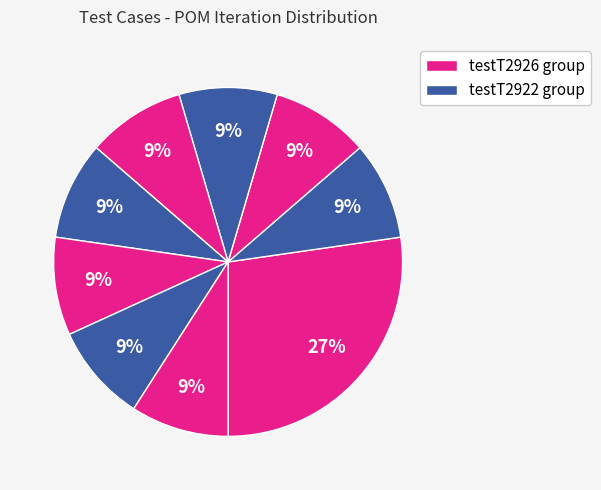

Count the number of slices in the pie.

9